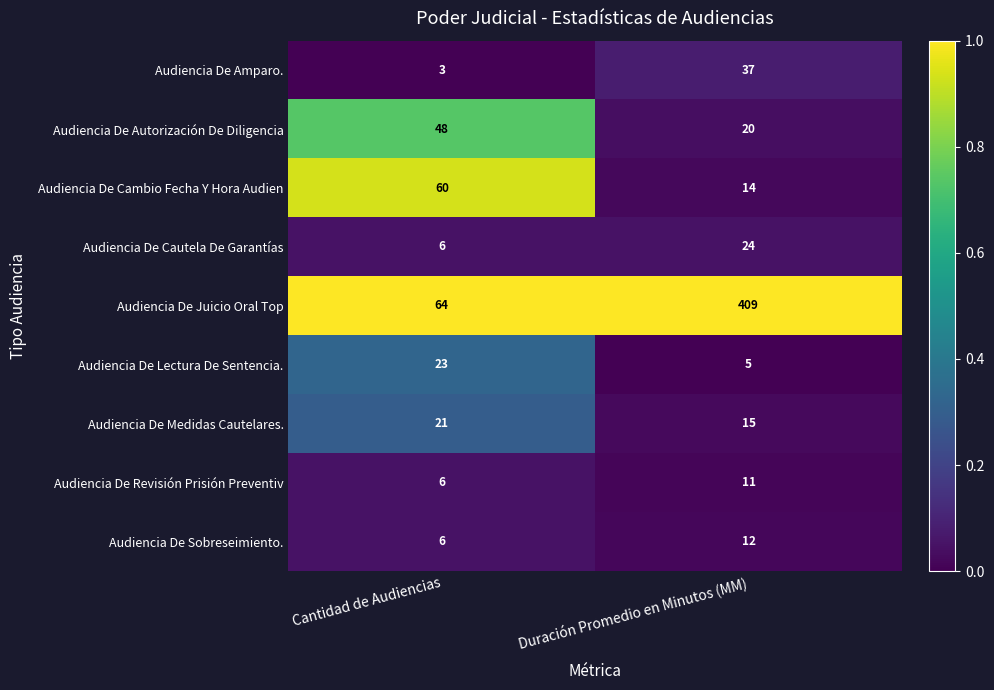

How many distinct data groups are displayed?

9